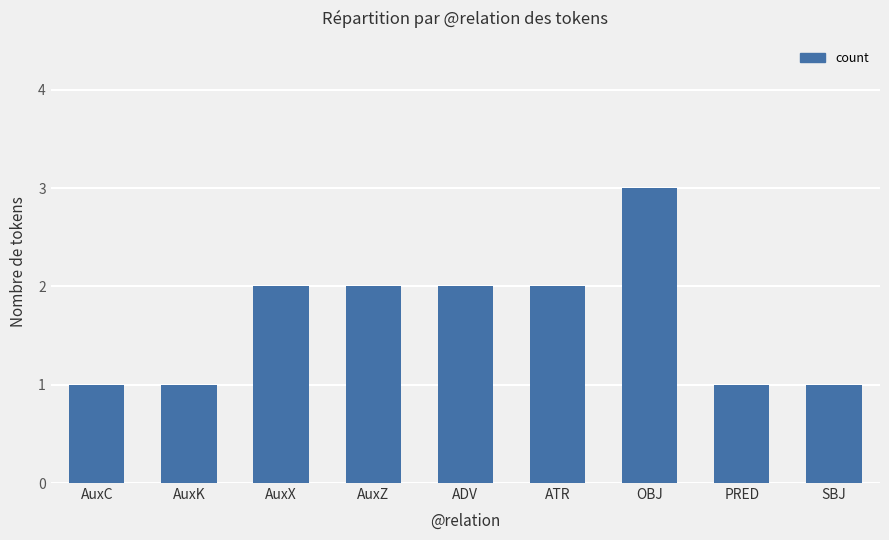

What is the difference between the values at SBJ and ADV?

1